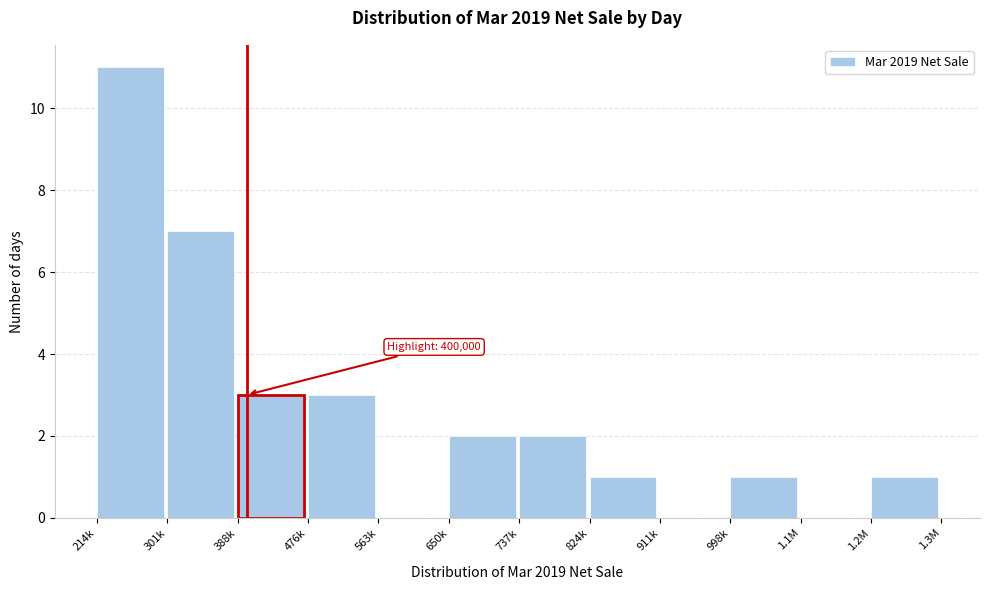

Reading left to right, what are all the values shown in this chart?

214k=11	301k=7	388k=3	476k=3	563k=0	650k=2	737k=2	824k=1	911k=0	998k=1	1.1M=0	1.2M=1